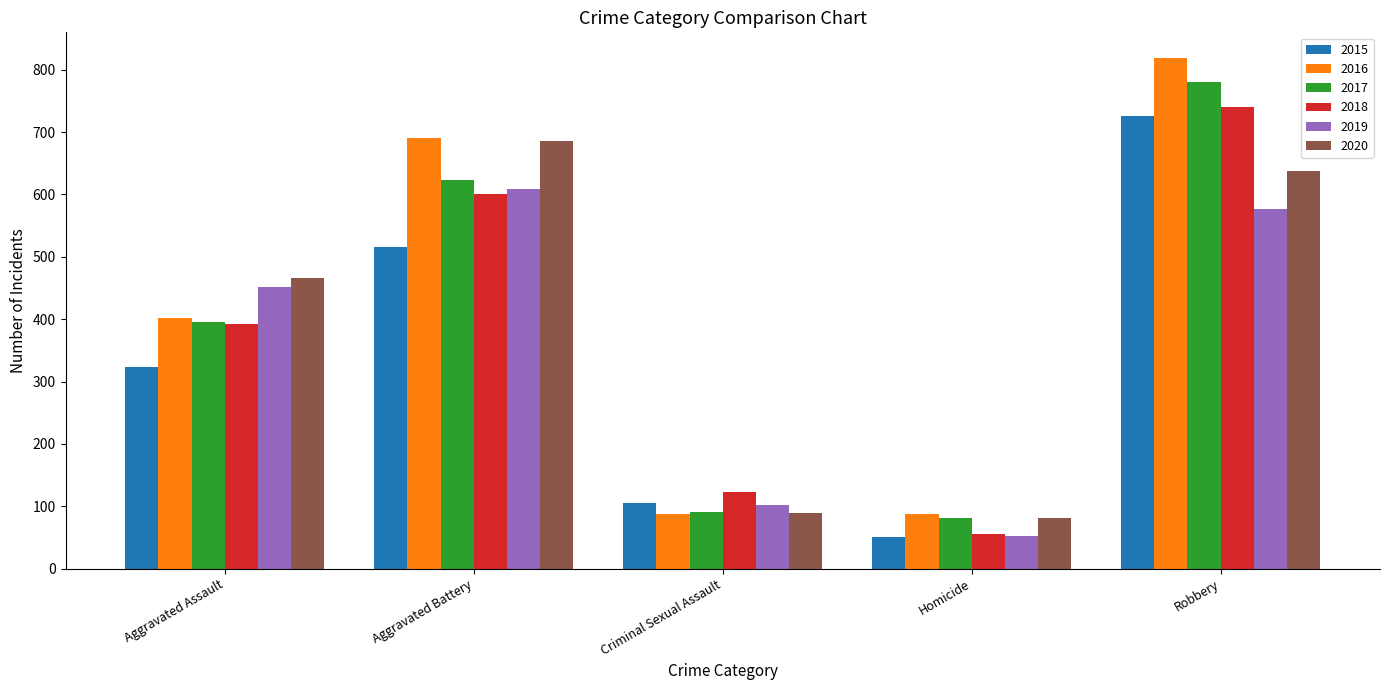

True or false: 2018 has a value of 392 at Aggravated Assault.

True